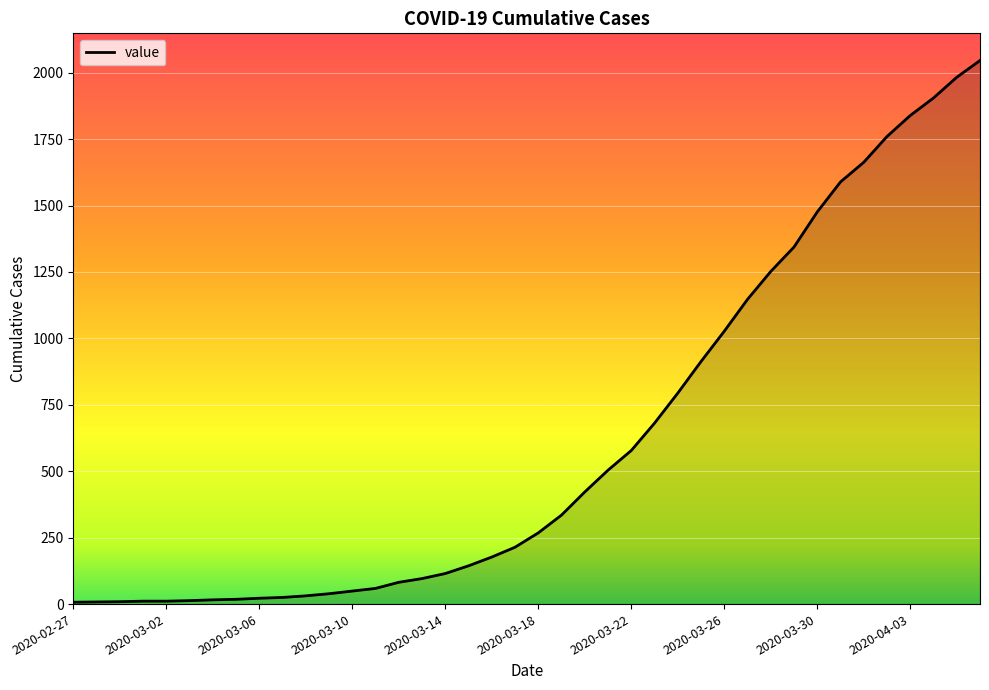

What is the maximum value shown in the chart?

2046